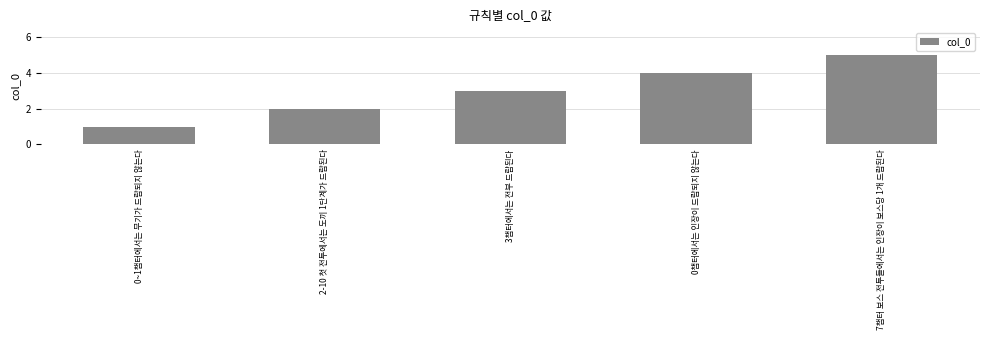

Which label corresponds to the largest value in the chart?

7챕터 보스 전투들에서는 인장이 보스당 1개 드랍된다